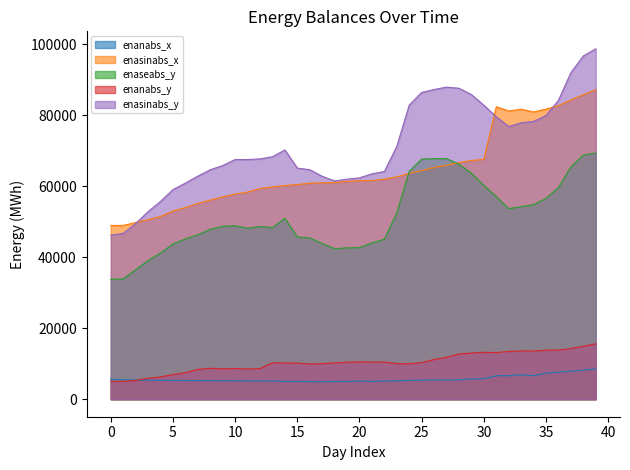

At how many categories does at least one series exceed 16273?

40